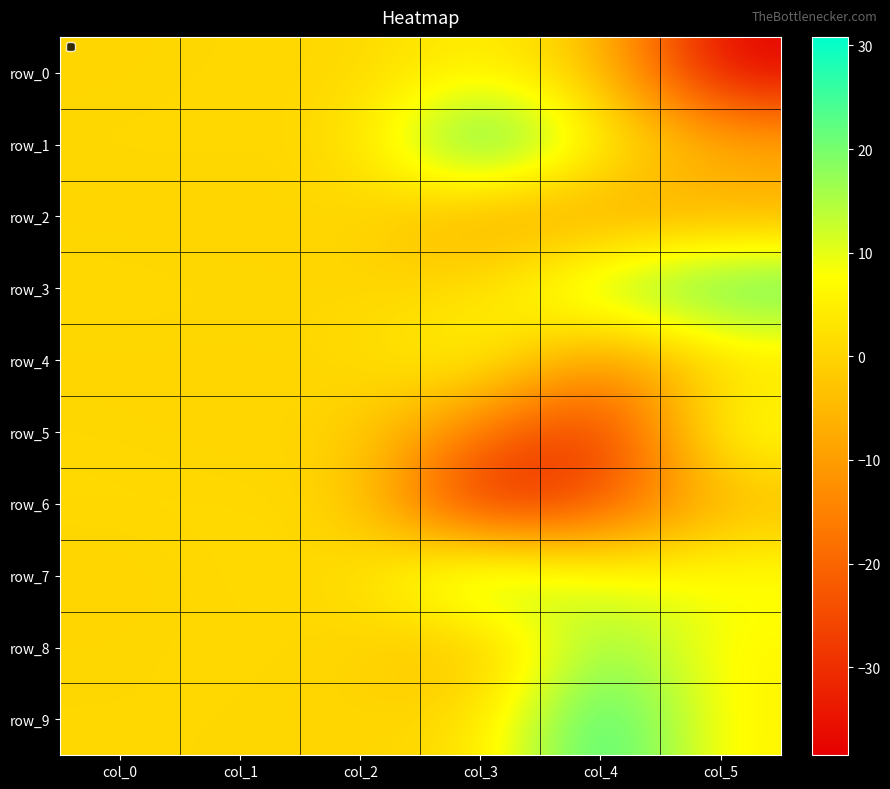

What is the difference between the row_1 values at col_2 and col_1?

0.5